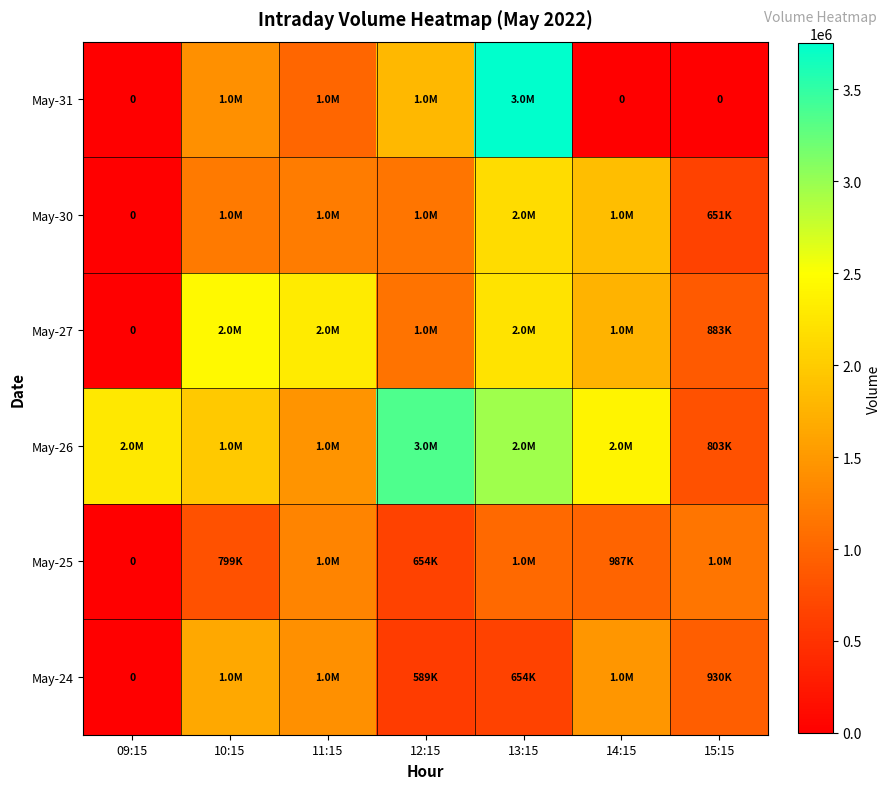

The May-26 series shows 1976677 at 10:15. True or false?

True